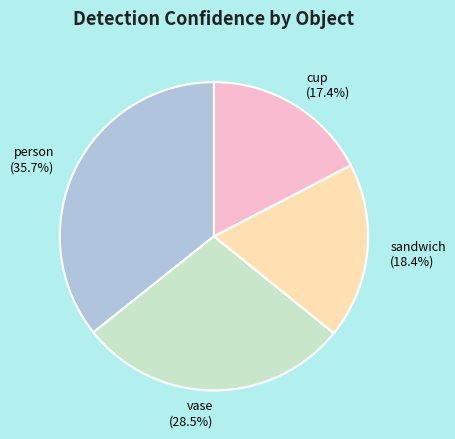

The person slice represents 36% of the pie. True or false?

True